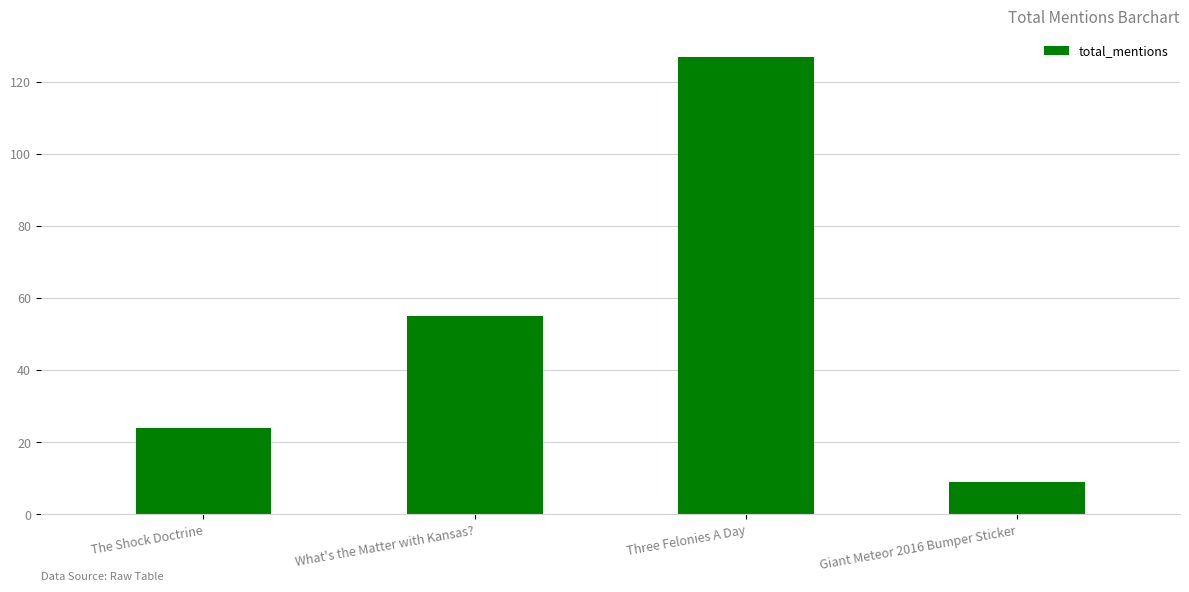

List the labels in order of value, smallest first.

Giant Meteor 2016 Bumper Sticker, The Shock Doctrine, What's the Matter with Kansas?, Three Felonies A Day